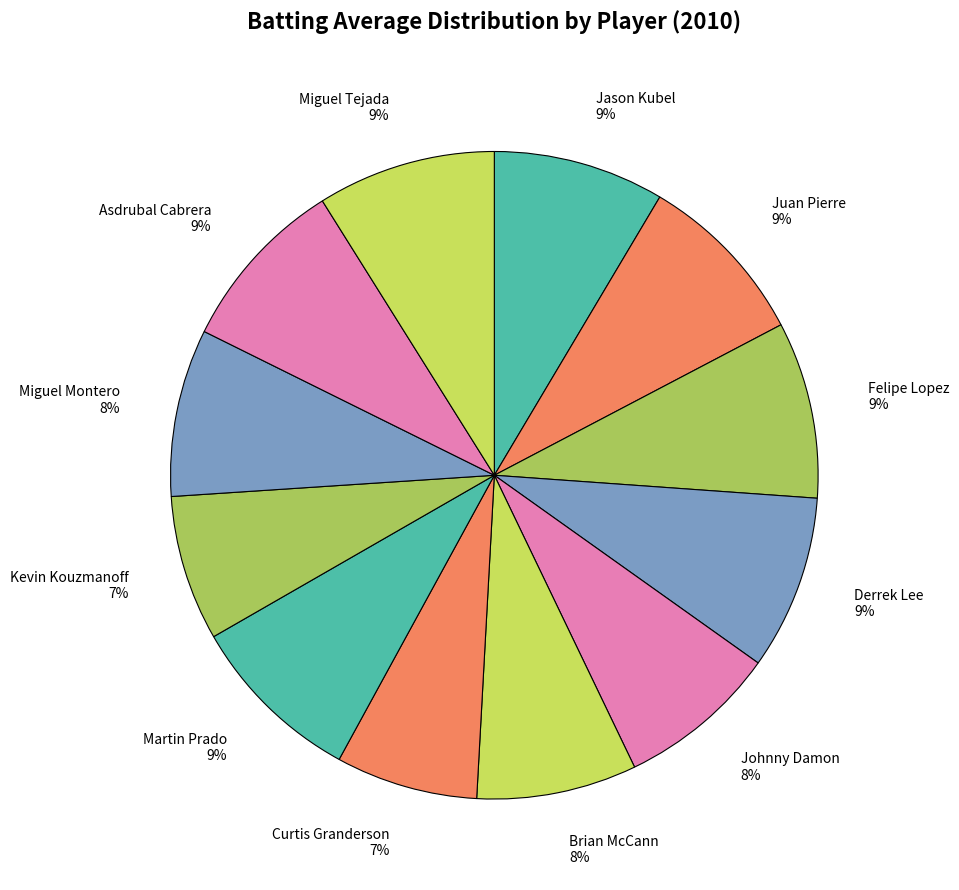

Is it true that Brian McCann 8% is 8% of the pie?

True